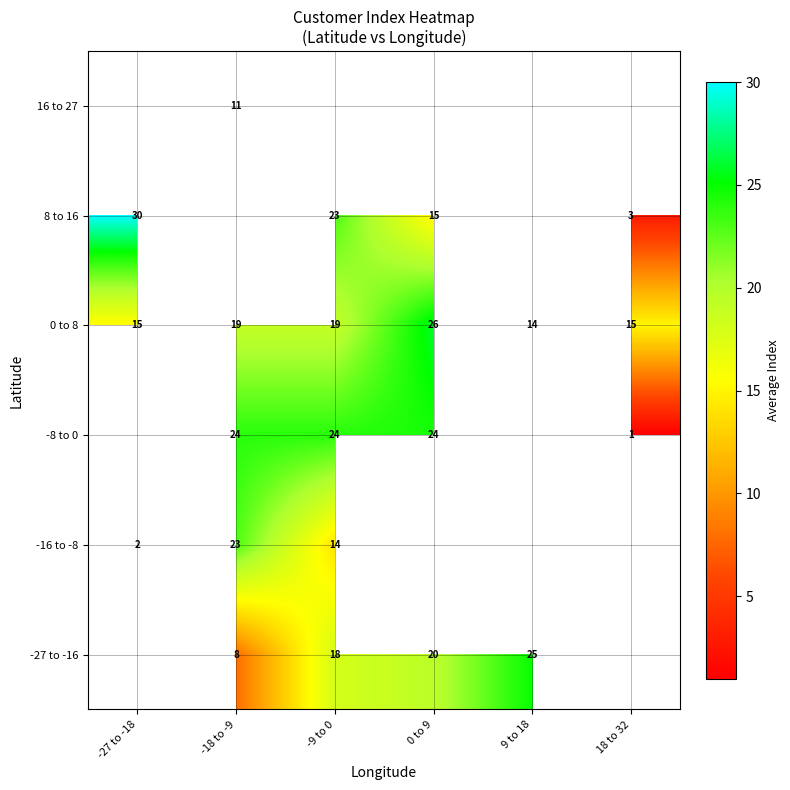

What is the difference between the maximum and minimum values in the 0 to 8 series?

12